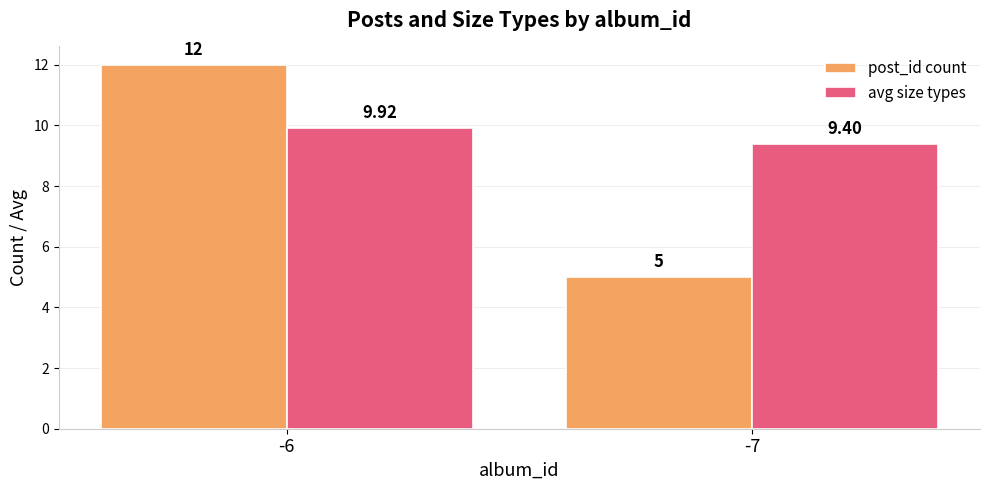

Rank the series at -6 from lowest to highest value.

avg size types, post_id count